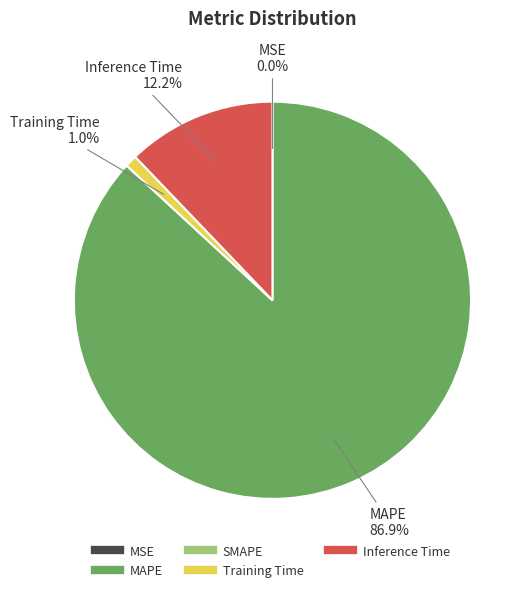

To the nearest percent, what is the difference between the largest and smallest slice percentages?

87%